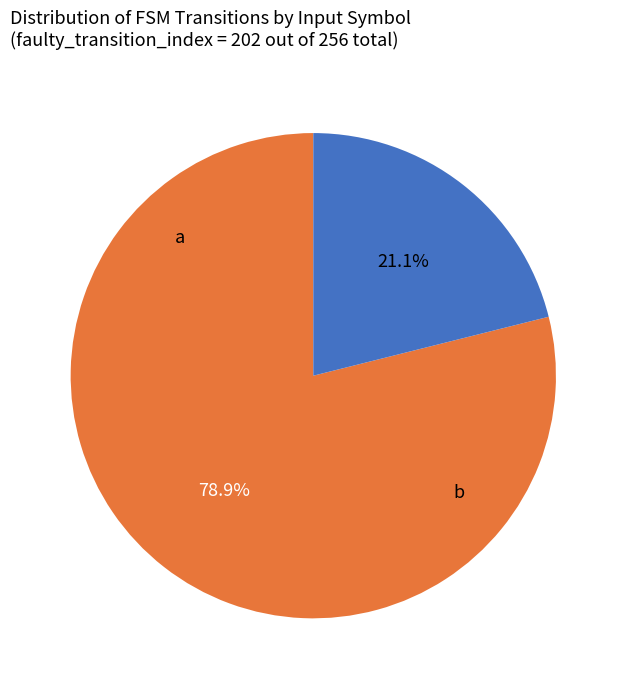

Count the number of slices in the pie.

2